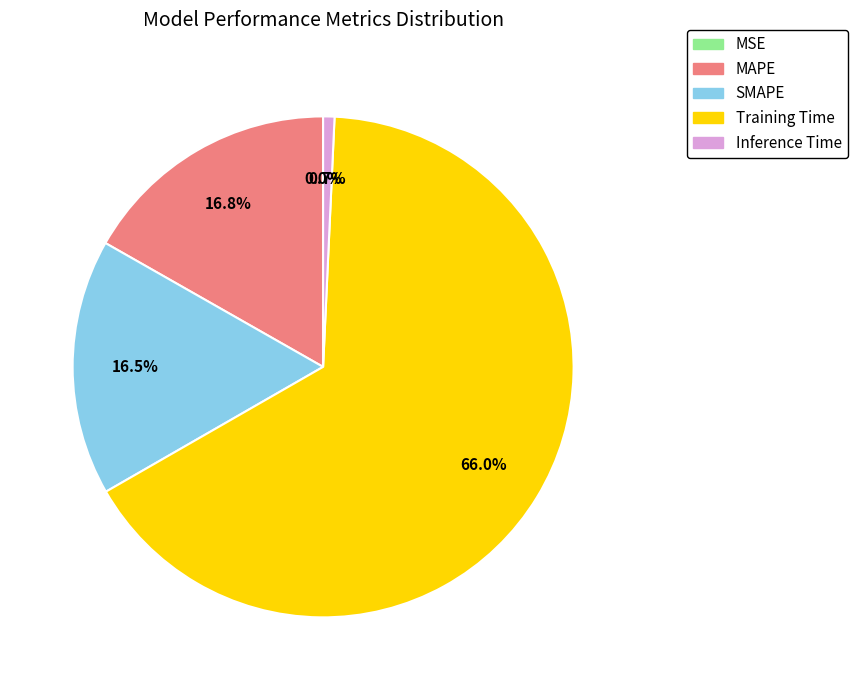

Combined, do SMAPE and Training Time account for over 50%?

Yes